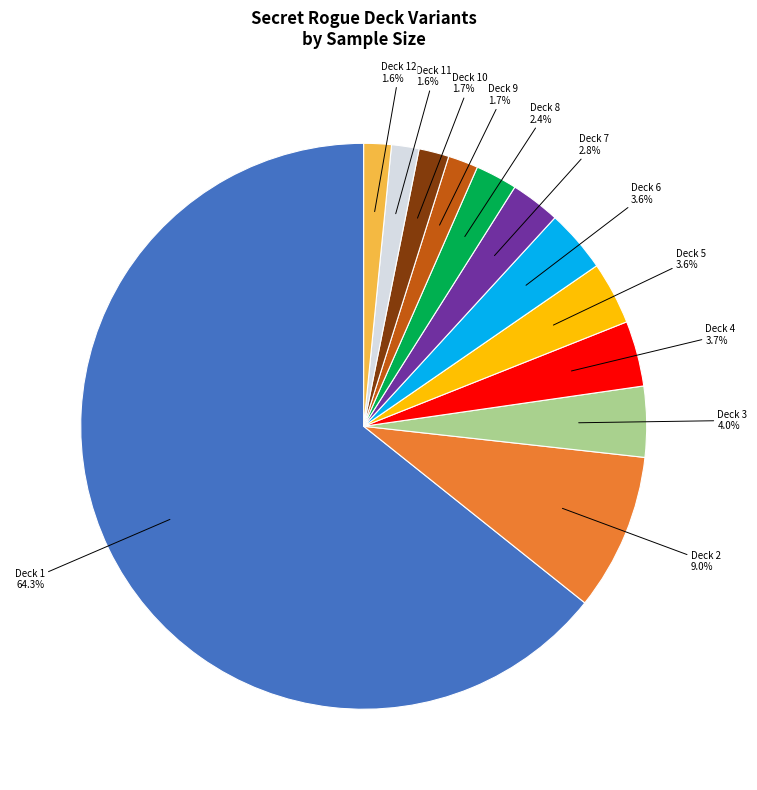

How many slices are in this pie chart?

12